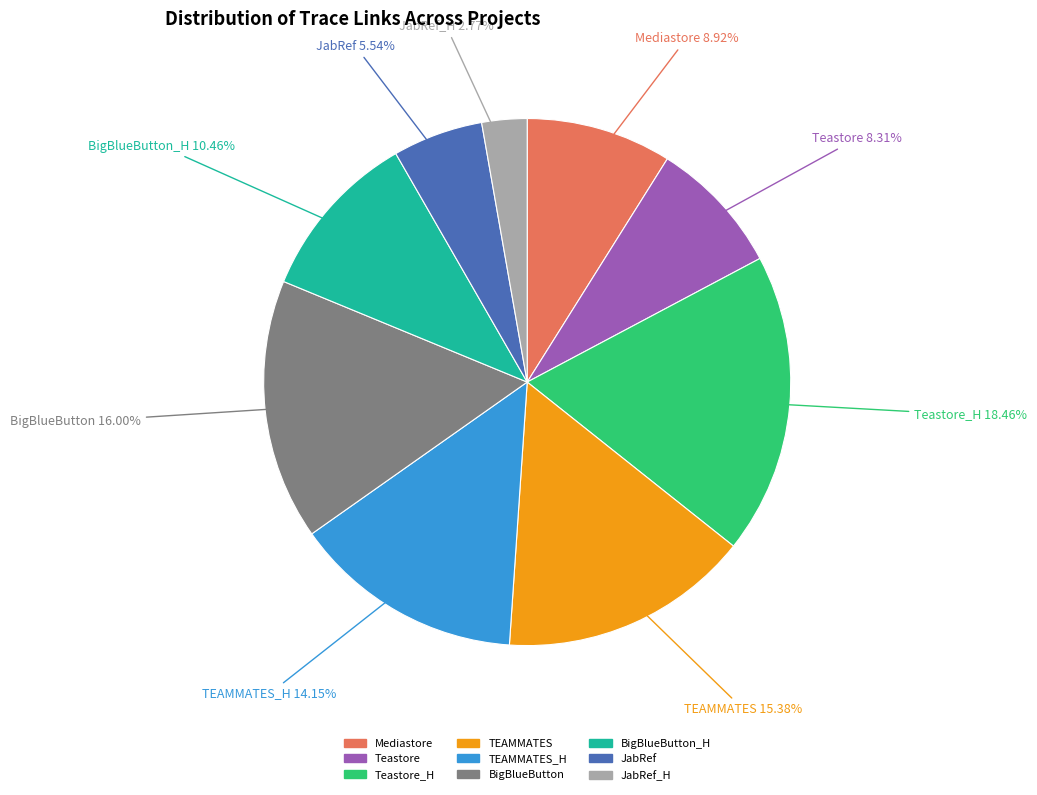

Is there a majority slice in this chart?

No